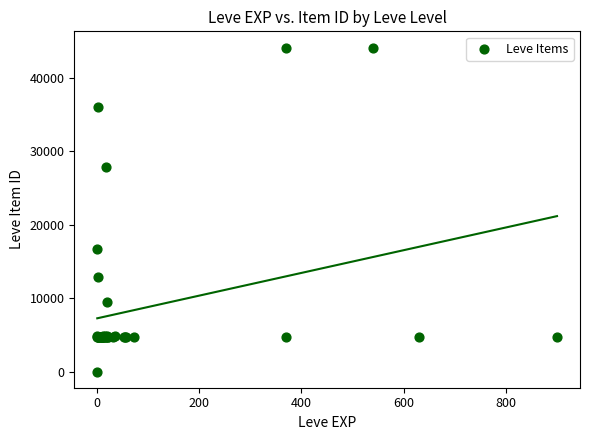

What Y value in the scatter plot is closest to 22050?

16734